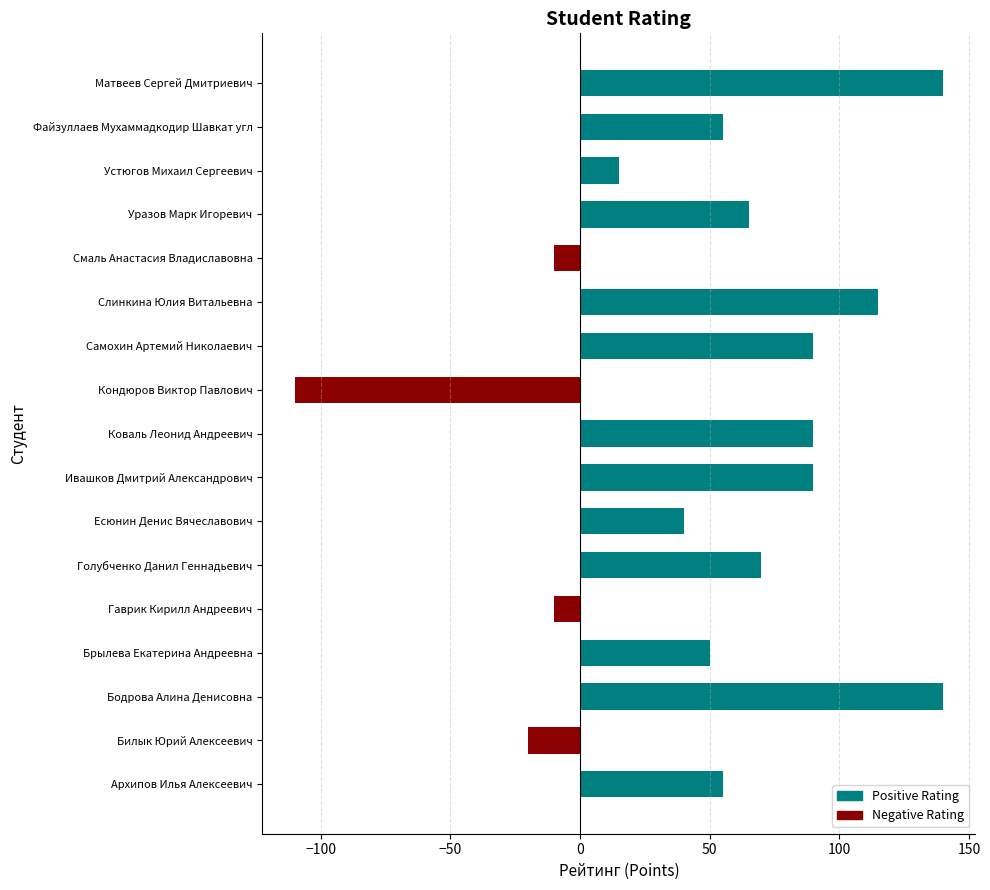

What is the difference between the maximum and minimum values?

250